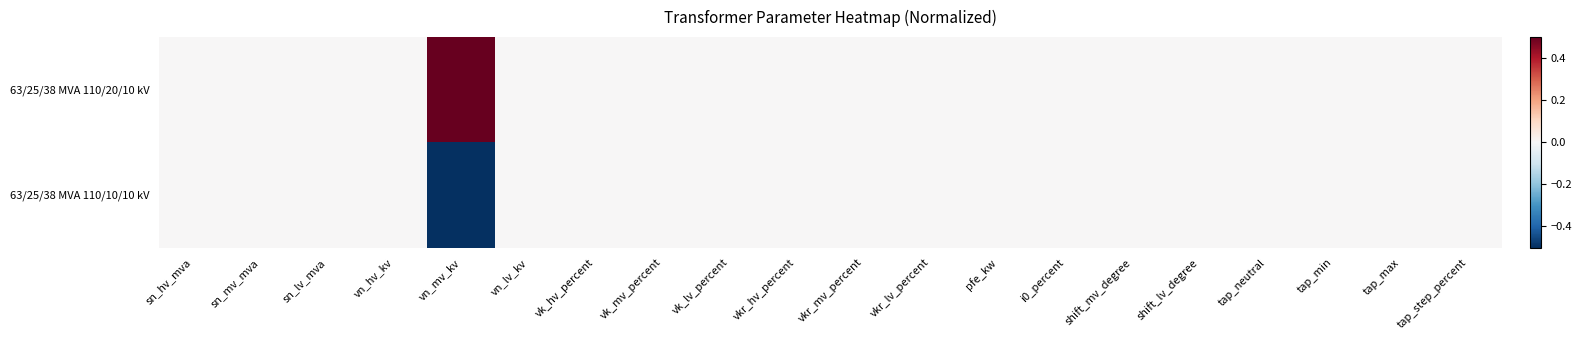

Reading left to right, extract all data points from this chart.

63/25/38 MVA 110/20/10 kV: sn_hv_mva=0.0	sn_mv_mva=0.0	sn_lv_mva=0.0	vn_hv_kv=0.0	vn_mv_kv=0.5	vn_lv_kv=0.0	vk_hv_percent=0.0	vk_mv_percent=0.0	vk_lv_percent=0.0	vkr_hv_percent=0.0	vkr_mv_percent=0.0	vkr_lv_percent=0.0	pfe_kw=0.0	i0_percent=0.0	shift_mv_degree=0.0	shift_lv_degree=0.0	tap_neutral=0.0	tap_min=0.0	tap_max=0.0	tap_step_percent=0.0
63/25/38 MVA 110/10/10 kV: sn_hv_mva=0.0	sn_mv_mva=0.0	sn_lv_mva=0.0	vn_hv_kv=0.0	vn_mv_kv=-0.5	vn_lv_kv=0.0	vk_hv_percent=0.0	vk_mv_percent=0.0	vk_lv_percent=0.0	vkr_hv_percent=0.0	vkr_mv_percent=0.0	vkr_lv_percent=0.0	pfe_kw=0.0	i0_percent=0.0	shift_mv_degree=0.0	shift_lv_degree=0.0	tap_neutral=0.0	tap_min=0.0	tap_max=0.0	tap_step_percent=0.0